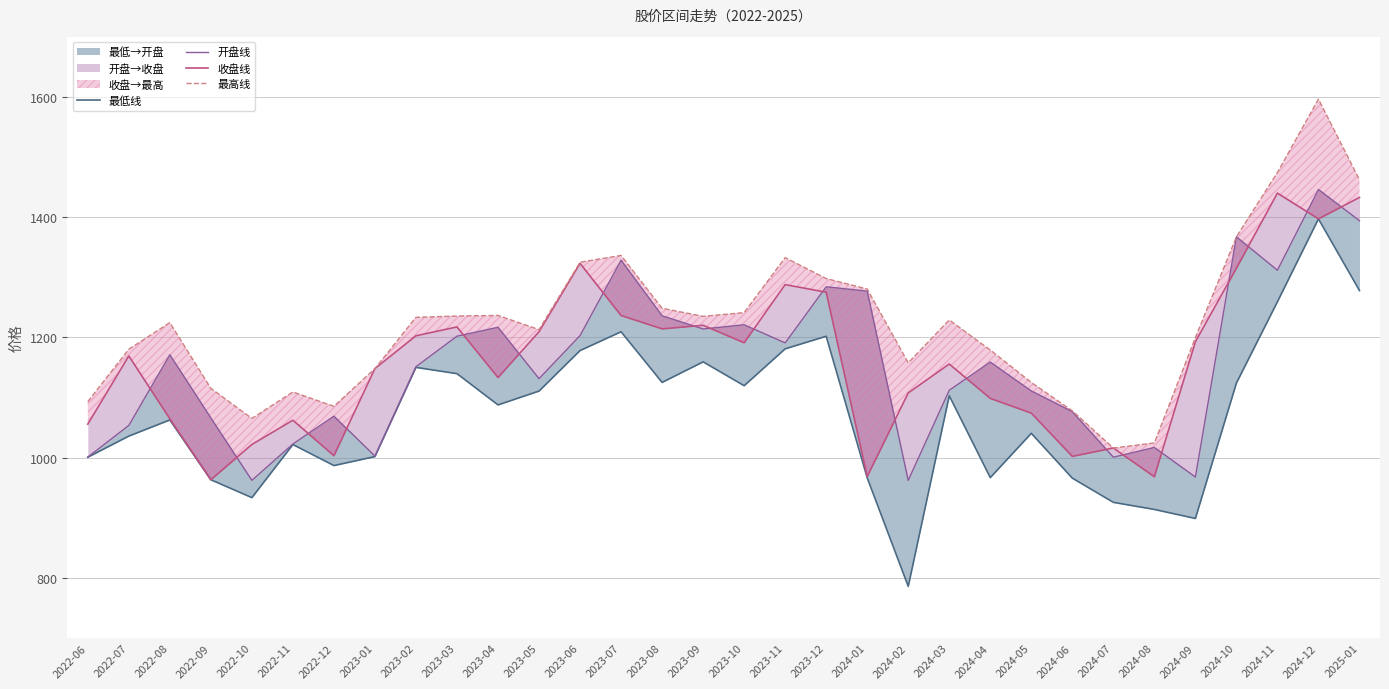

What is the maximum value for 开盘线?

1445.9